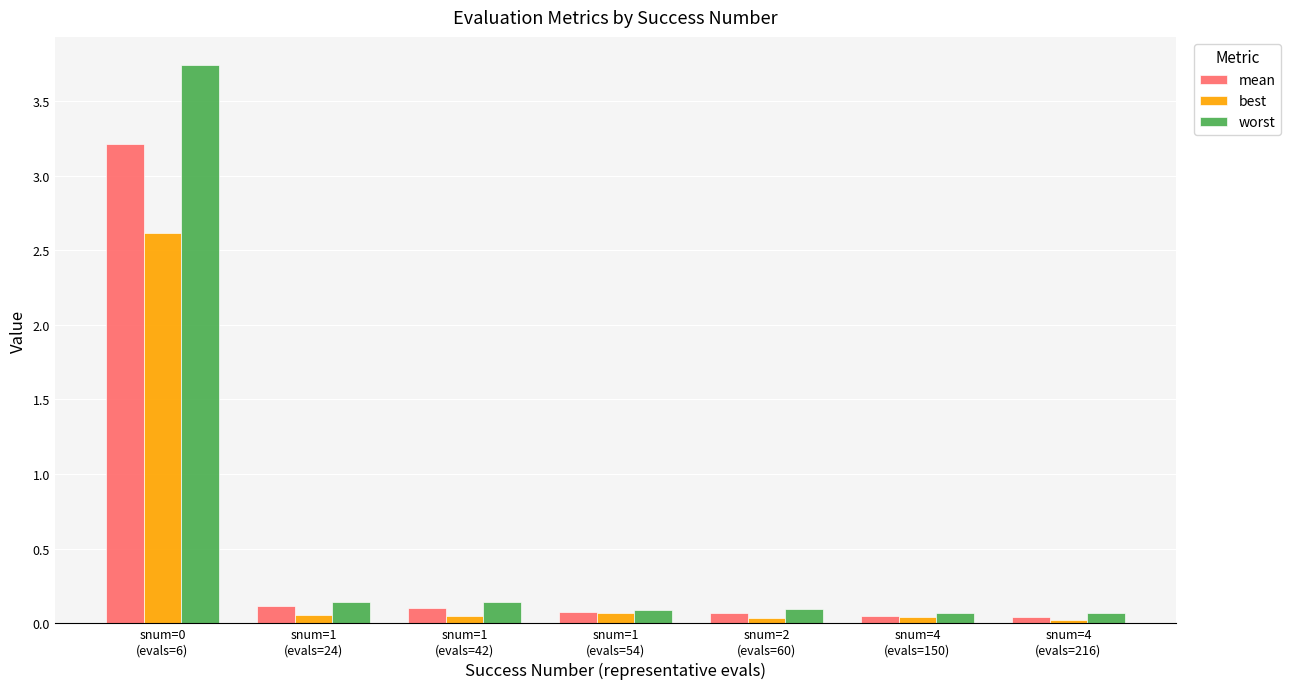

What are all the series names shown in the legend?

mean, best, worst